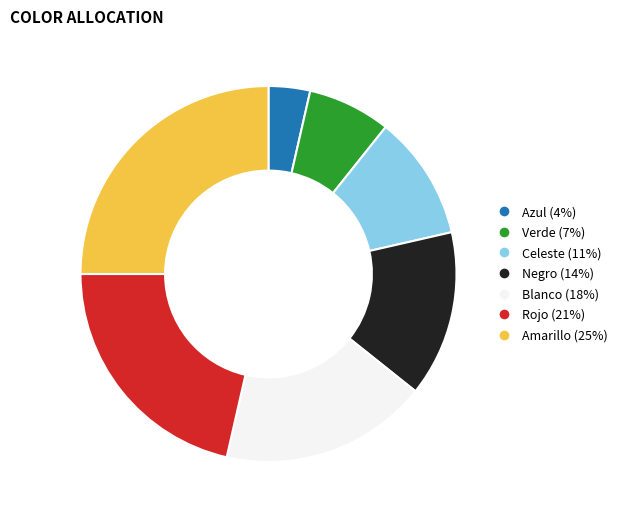

Count the number of slices in the pie.

7